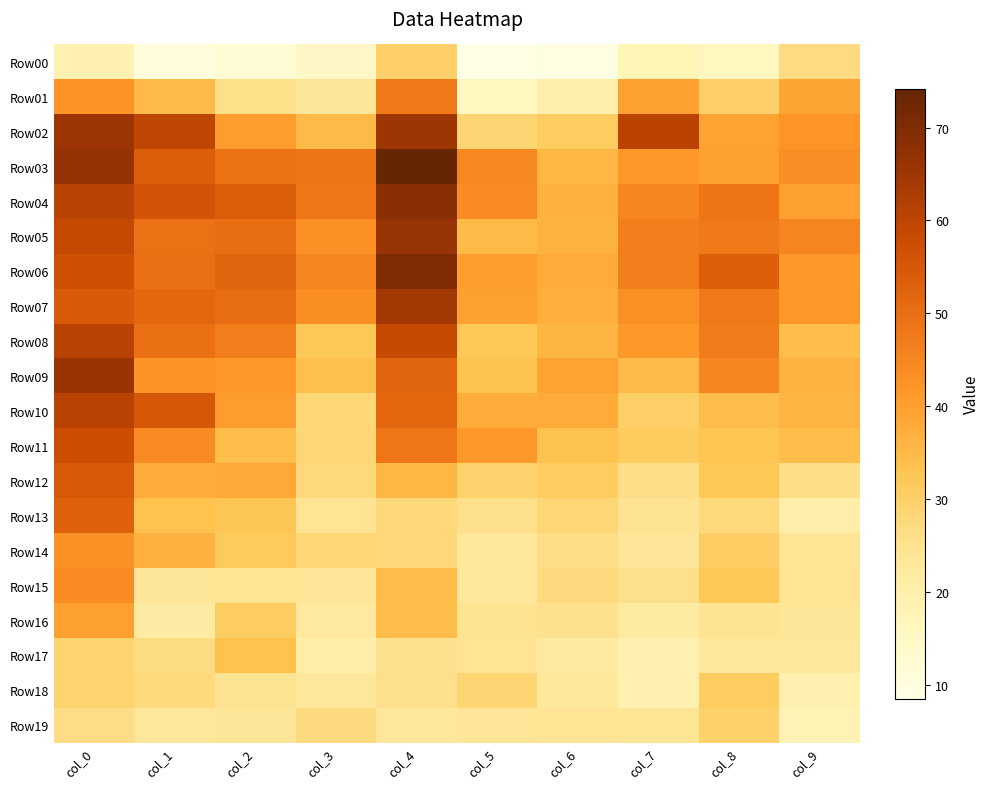

How many distinct data groups are displayed?

20